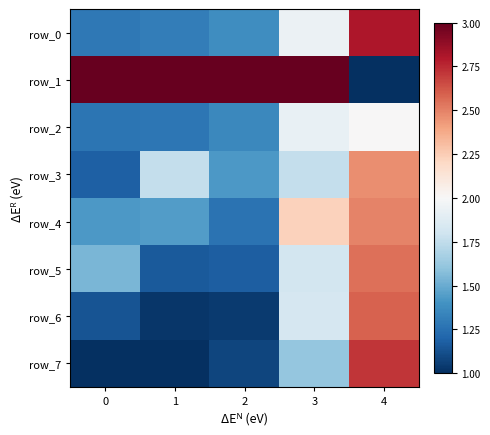

The value of row_4 at 3 is 1.3. True or false?

False